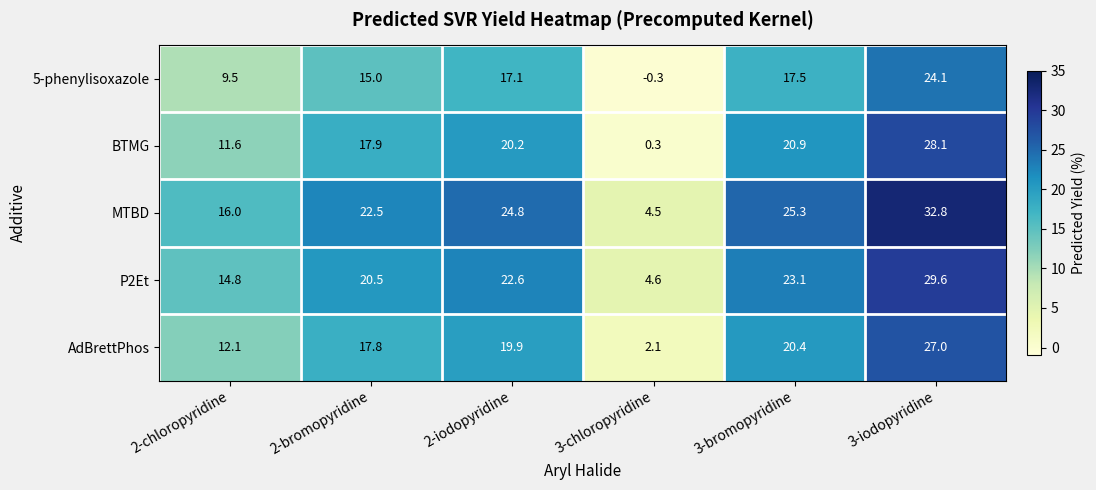

Rank the series at 2-chloropyridine from lowest to highest value.

5-phenylisoxazole, BTMG, AdBrettPhos, P2Et, MTBD